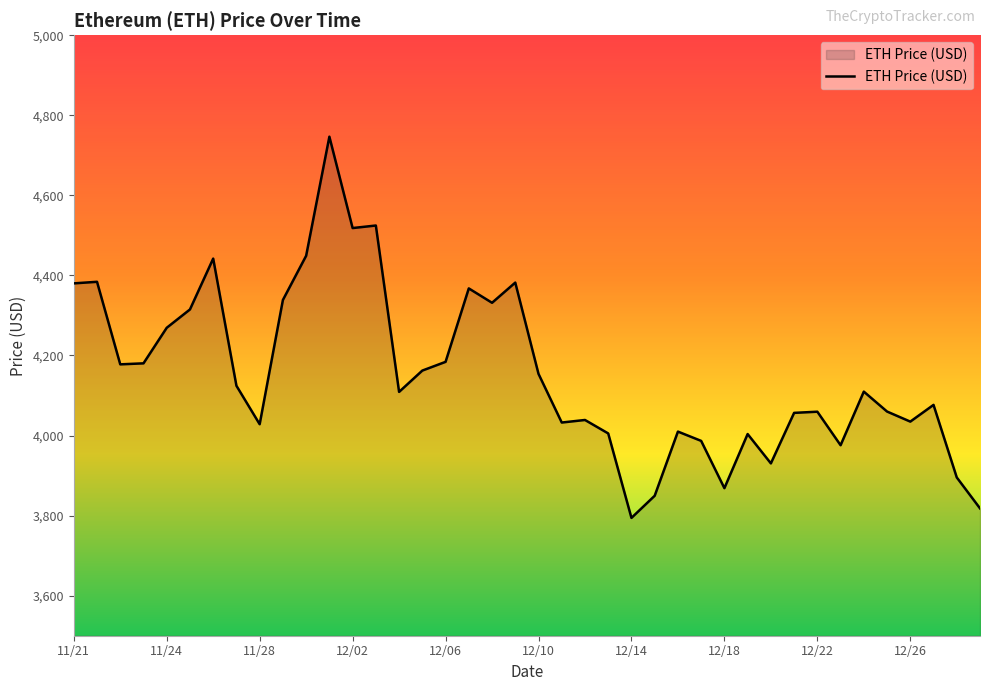

What is the difference between the maximum and second lowest values?

928.3